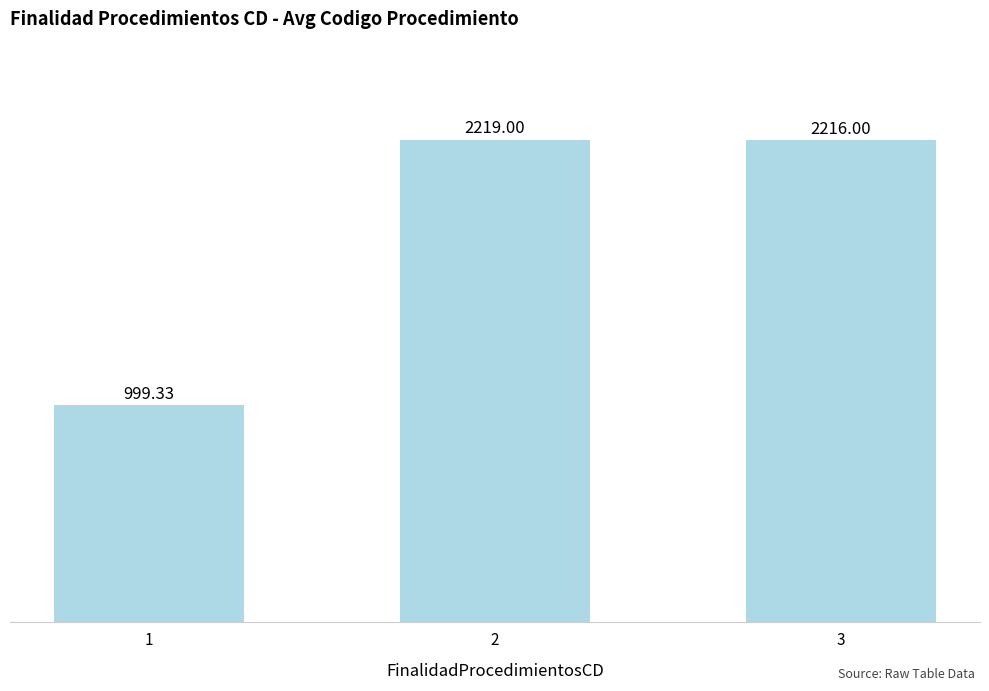

Count the number of categories in the chart.

3